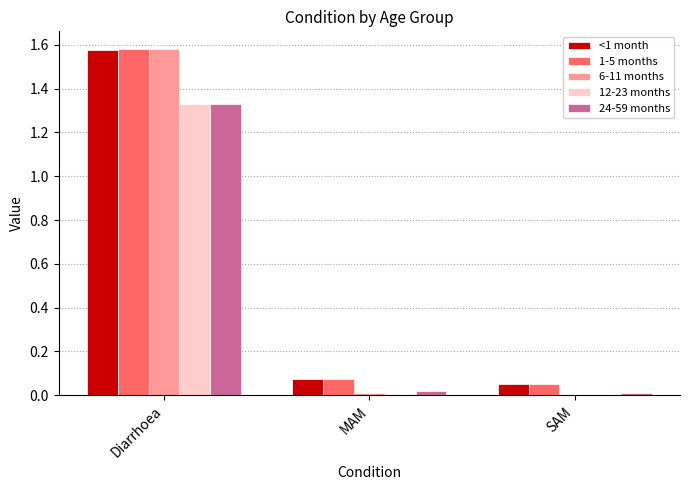

Is the value of <1 month at SAM greater than the value of 6-11 months at Diarrhoea?

No